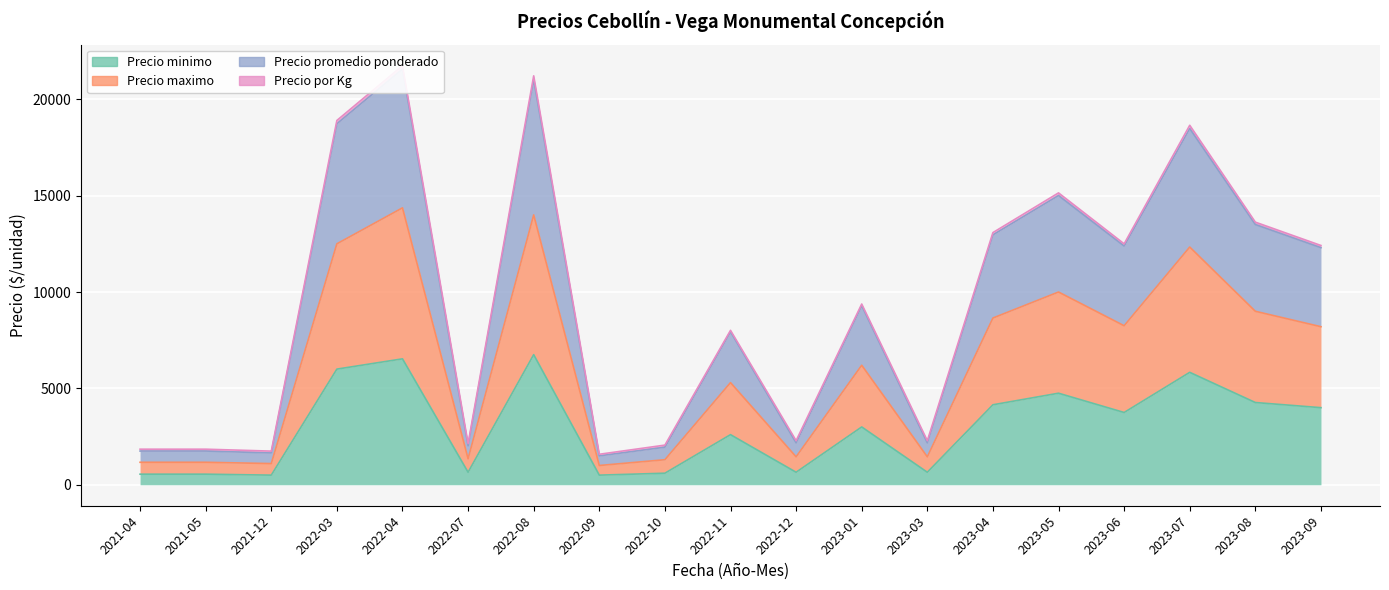

Between 2023-05 and 2022-04, which is larger?

2022-04